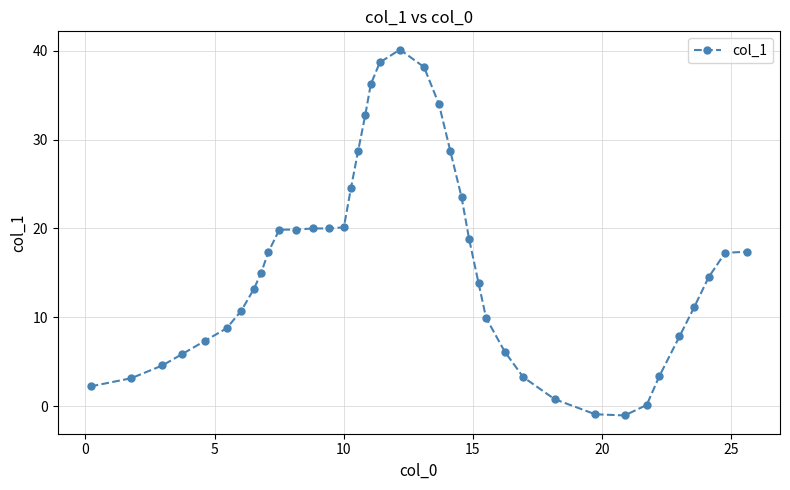

What is the sum of all values?

636.2